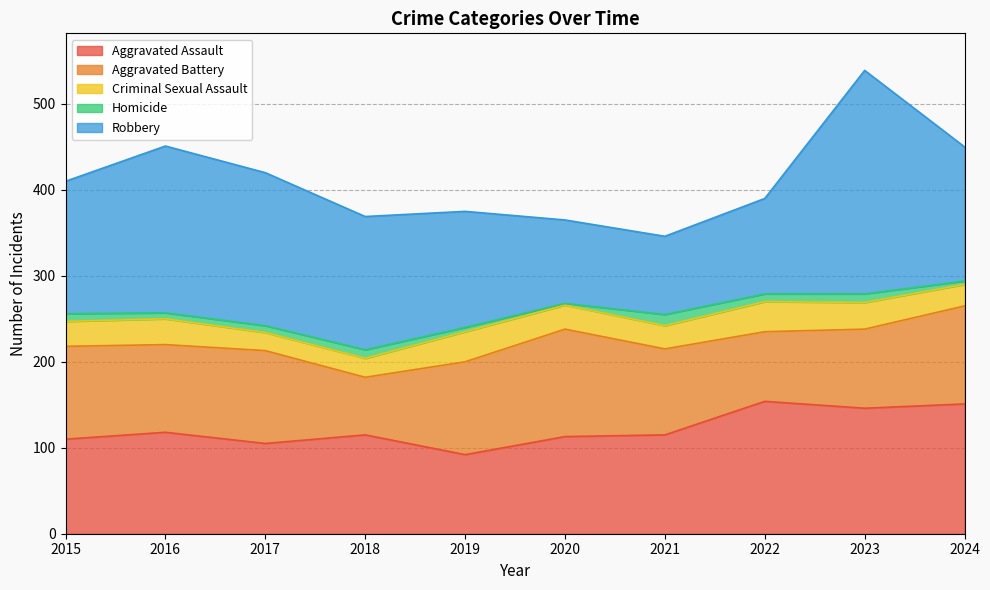

How many lines are shown in the chart?

5